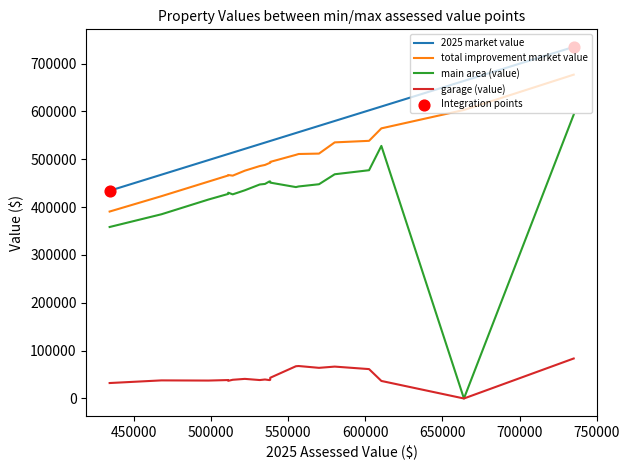

Rank the series by their maximum value, from lowest to highest.

garage (value), main area (value), total improvement market value, 2025 market value